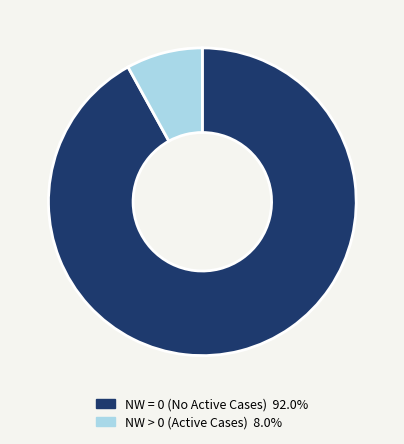

Does any single category account for the majority?

Yes